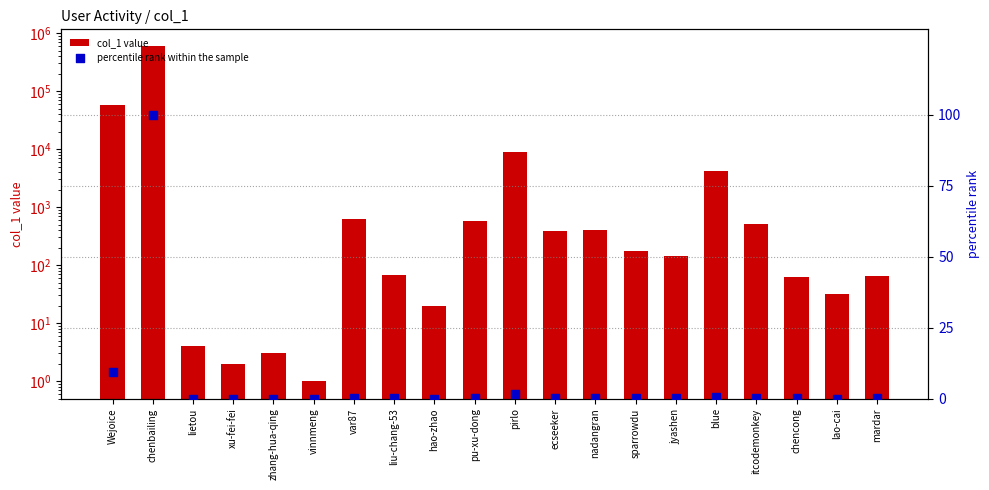

Is the value of percentile rank within the sample at lietou greater than the value of col_1 value at blue?

No